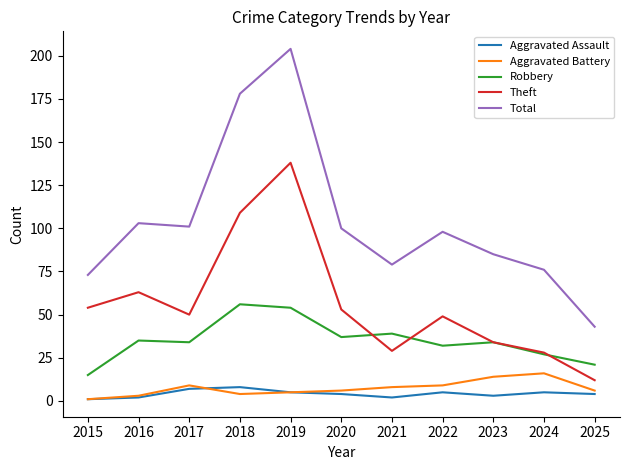

How many distinct data groups are displayed?

5